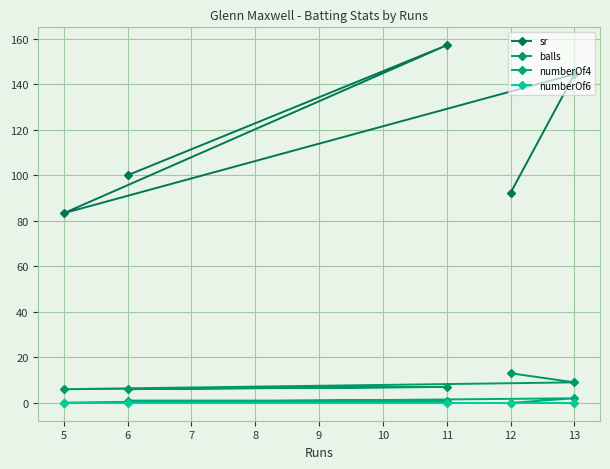

How many data points in sr are less than 100?

2